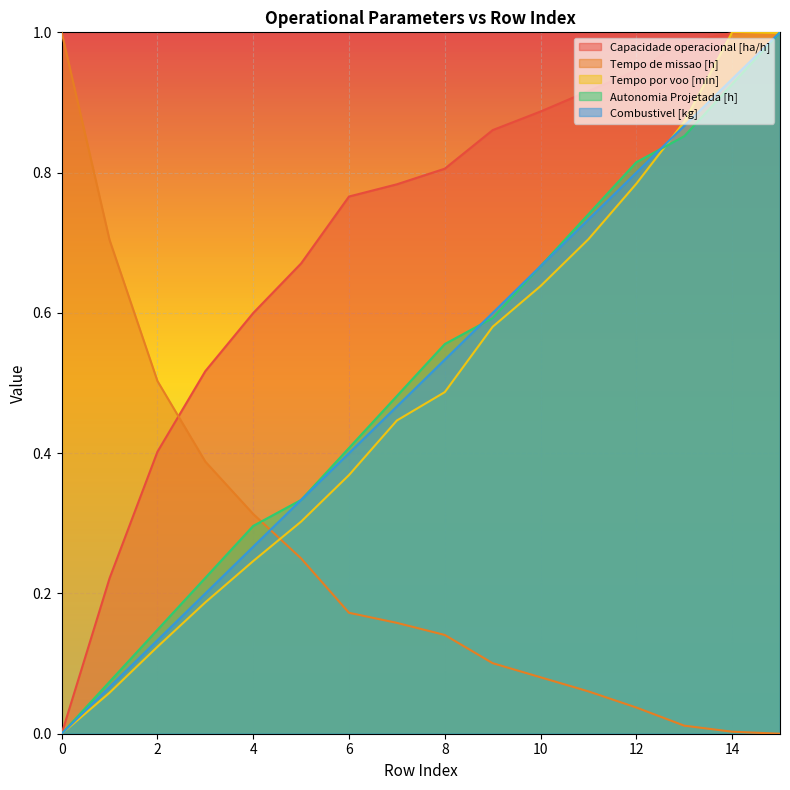

Which series has the widest spread of values?

Capacidade operacional [ha/h]